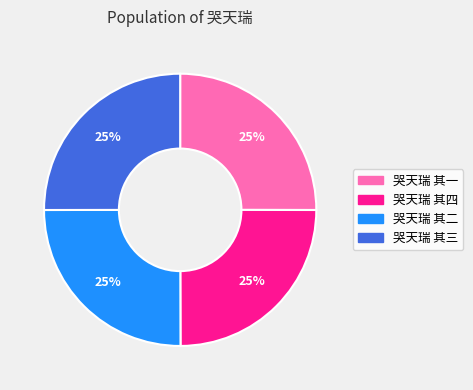

What is the ratio of the value at 哭天瑞 其一 to the value at 哭天瑞 其二?

1.0